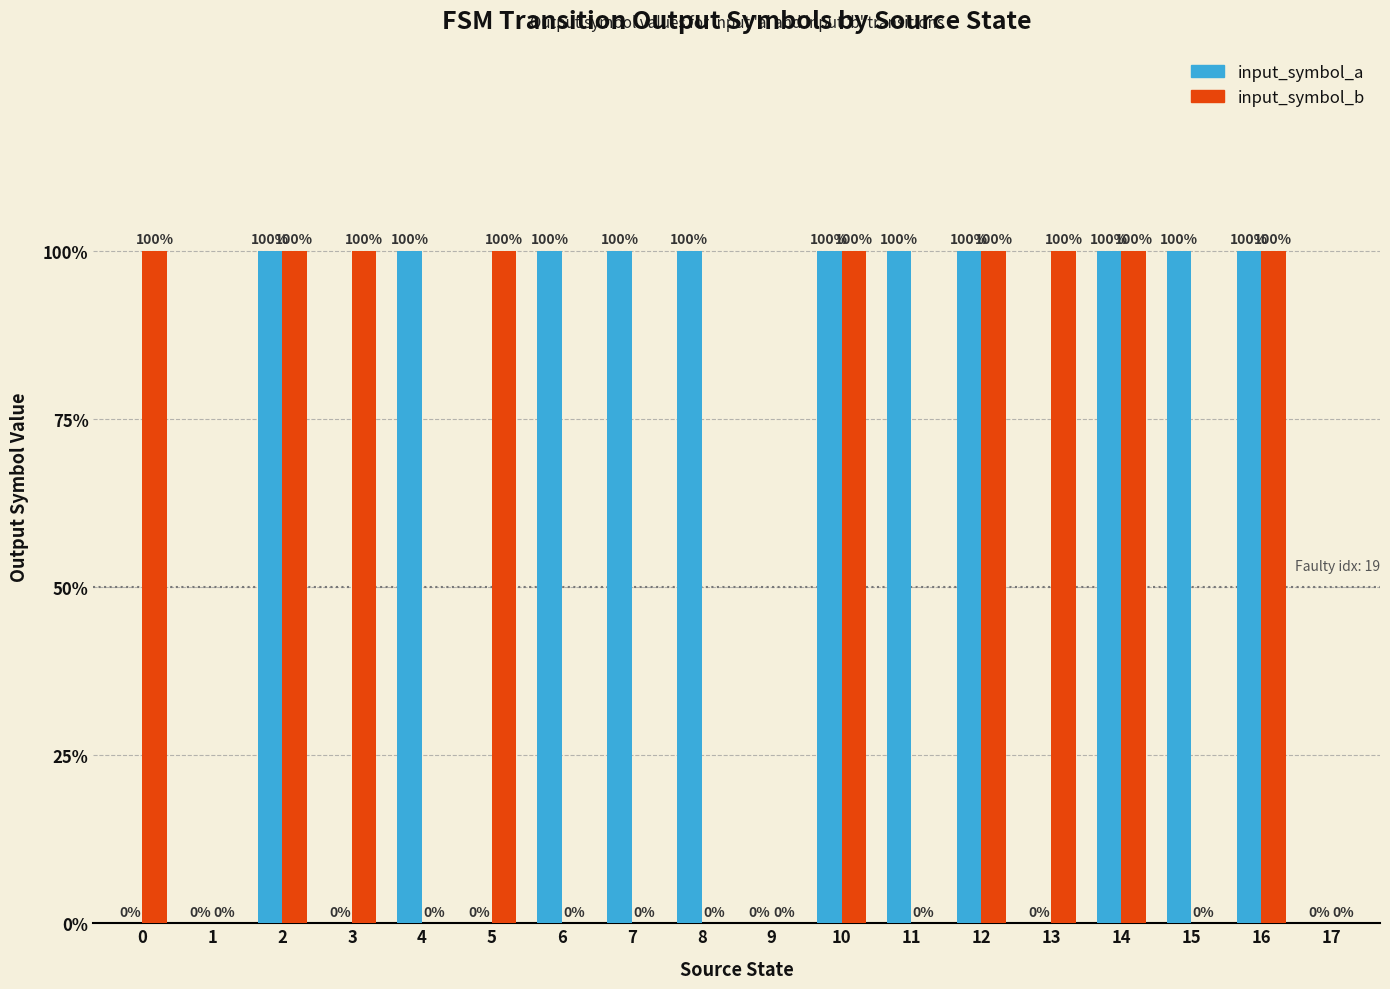

What is the spread (max minus min) of values at 3?

1